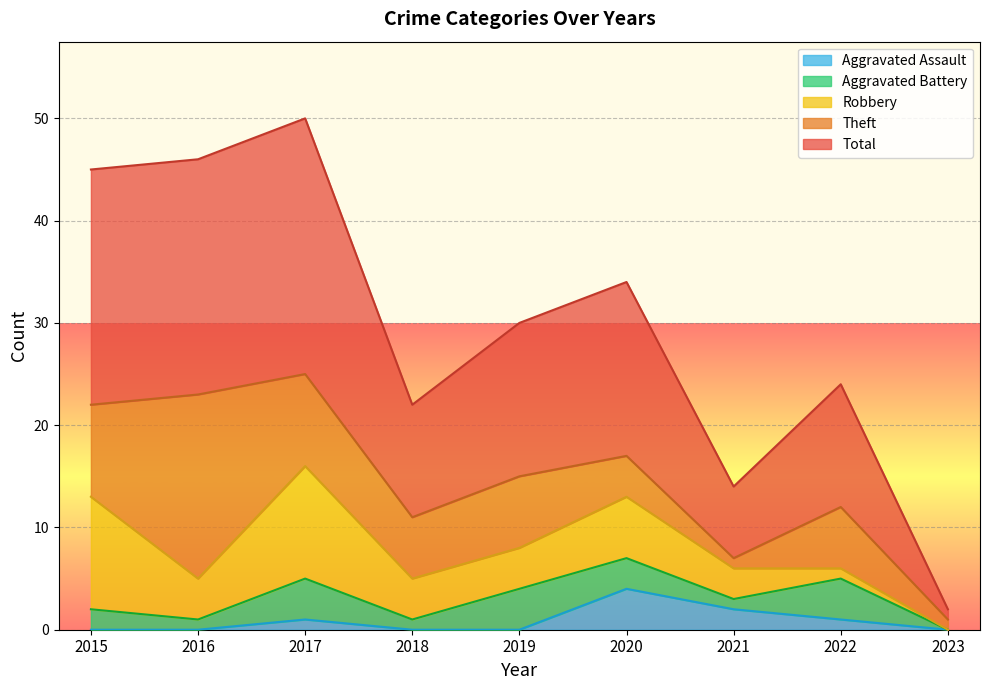

The value of Theft at 2016 is 18. True or false?

True